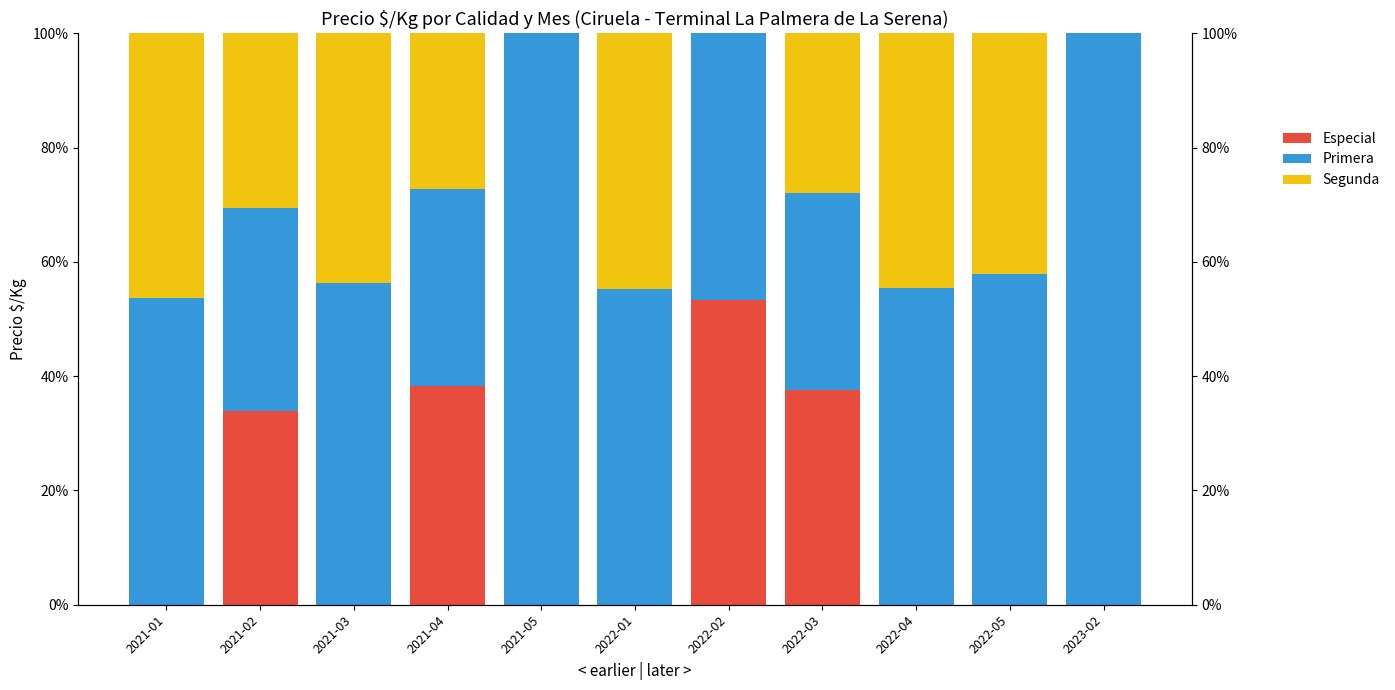

How many bars are there in total?

33